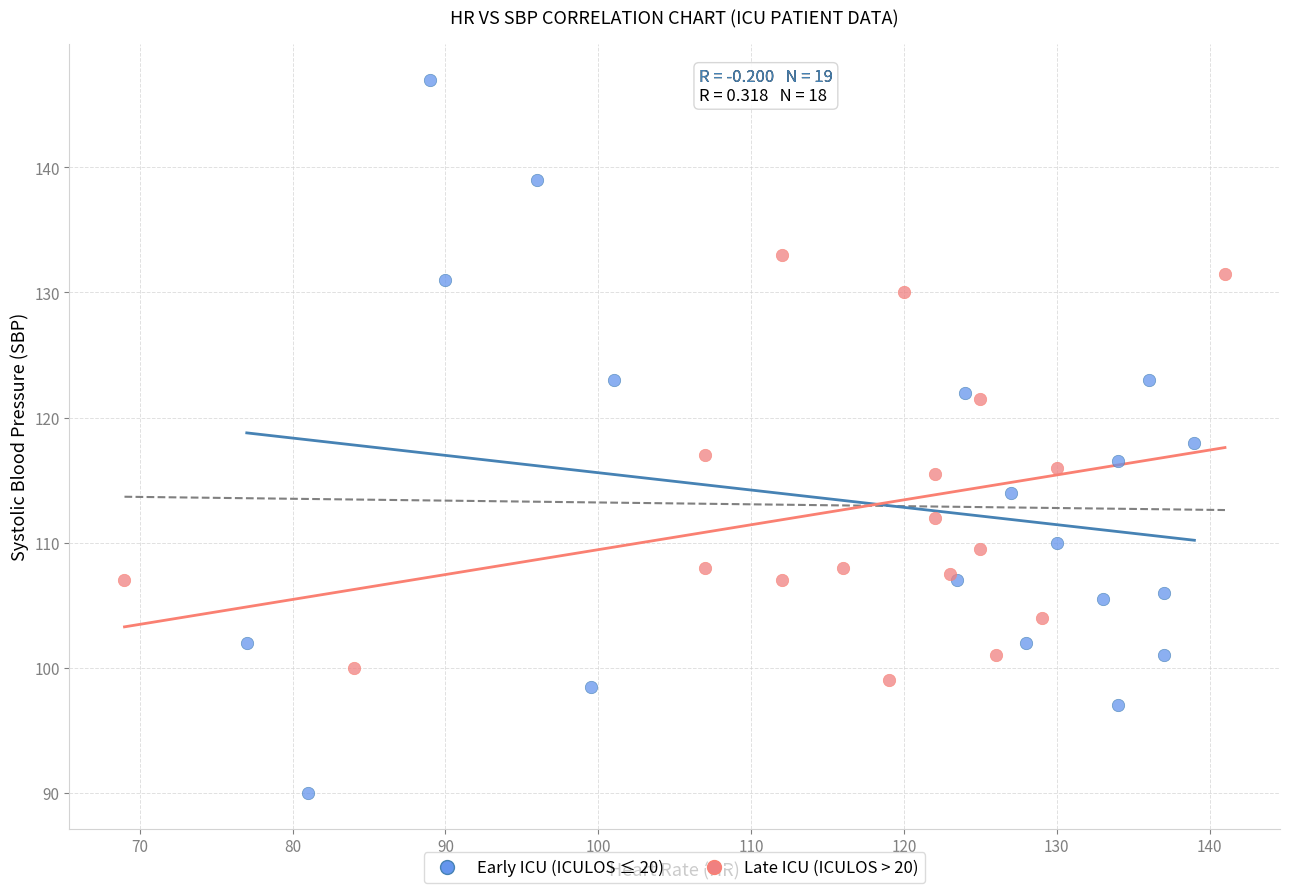

What are all the series names shown in the legend?

Early ICU (ICULOS ≤ 20), Late ICU (ICULOS > 20)